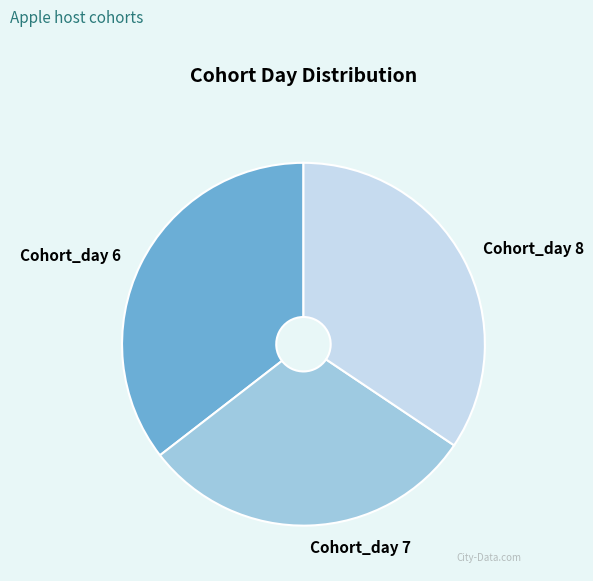

How many segments does this pie chart have?

3